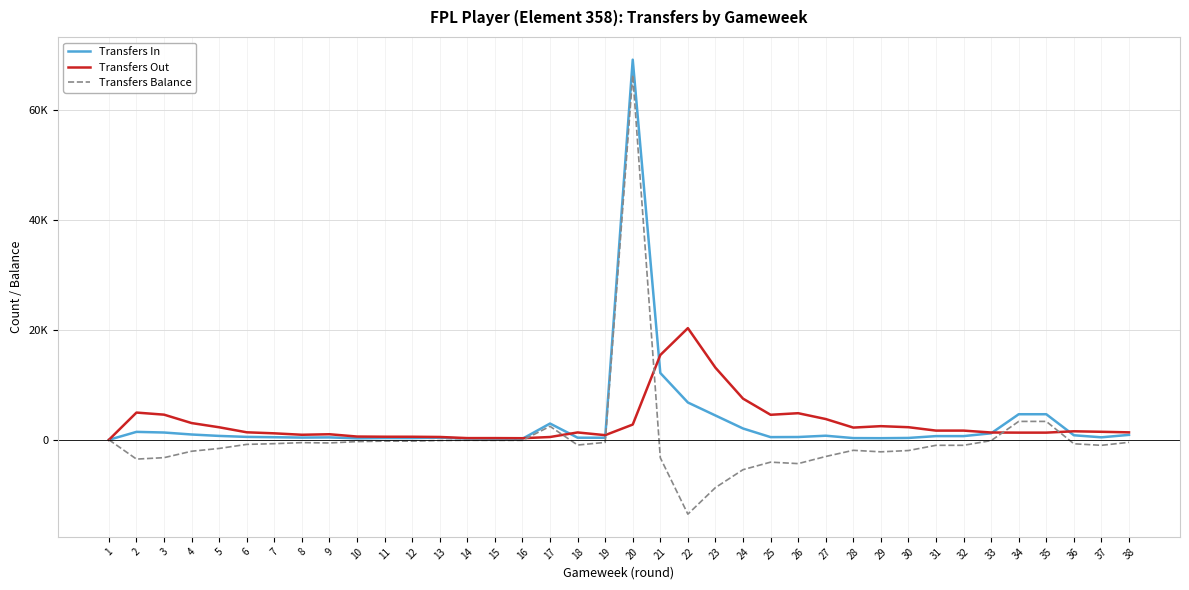

Does the chart display data point markers on the line(s)?

No